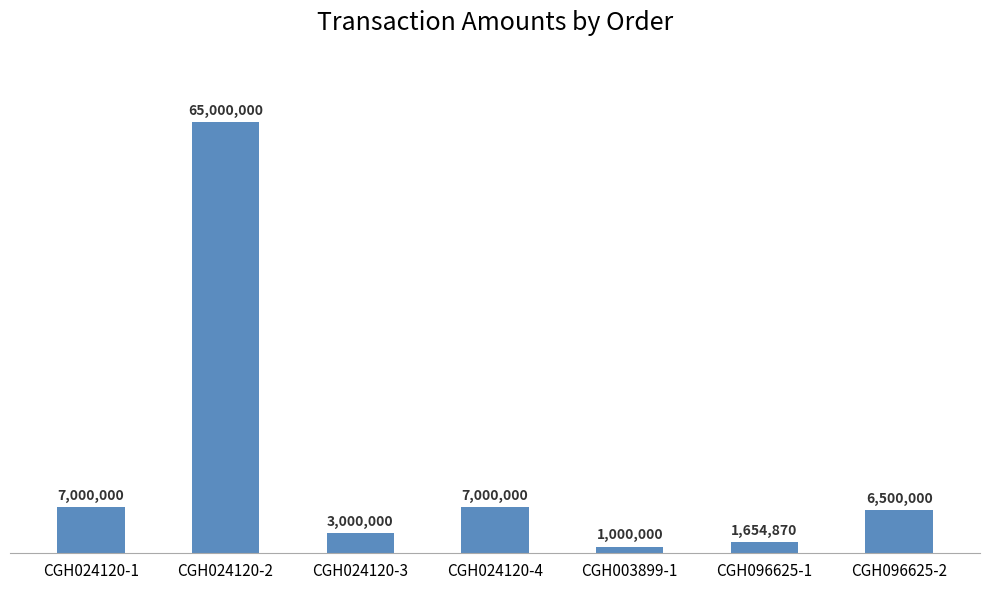

What is the label of the 5th bar from the right?

CGH024120-3